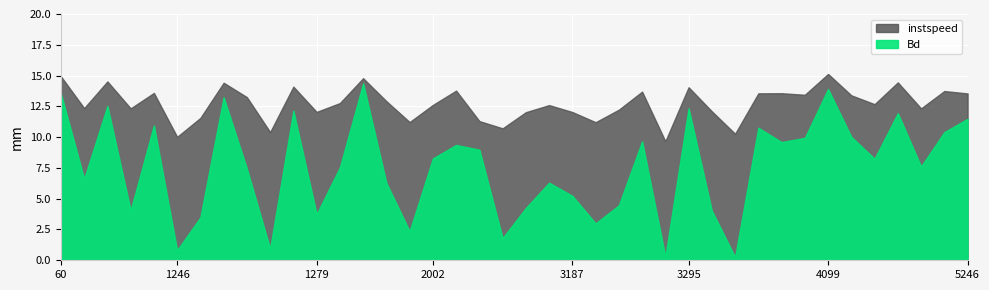

Which category has the lowest value in the instspeed series?

3277.0